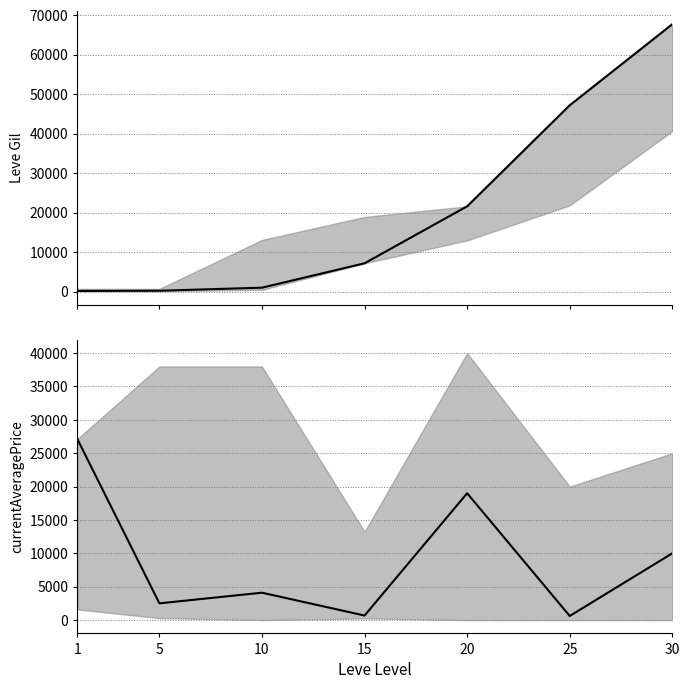

What is the greatest value displayed?

67730